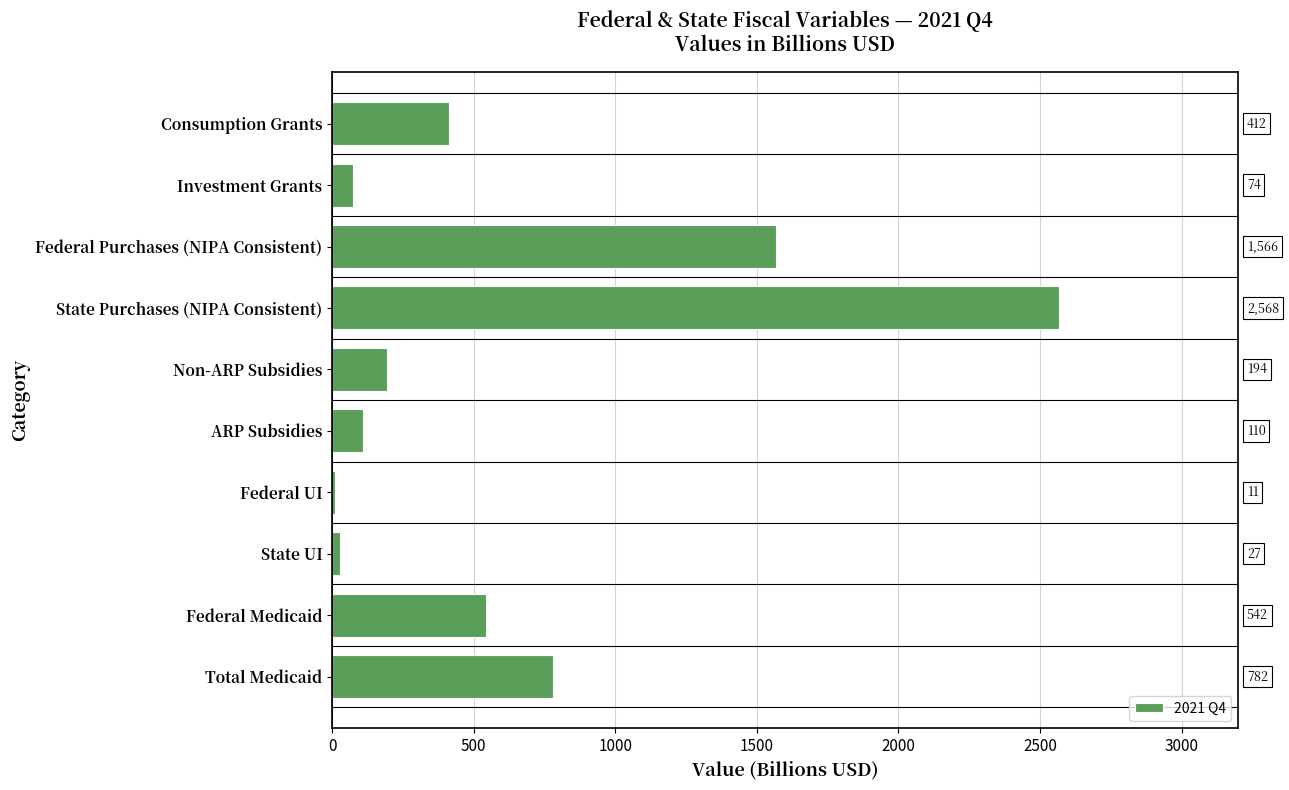

At which category does the chart reach its minimum across all series?

Federal UI